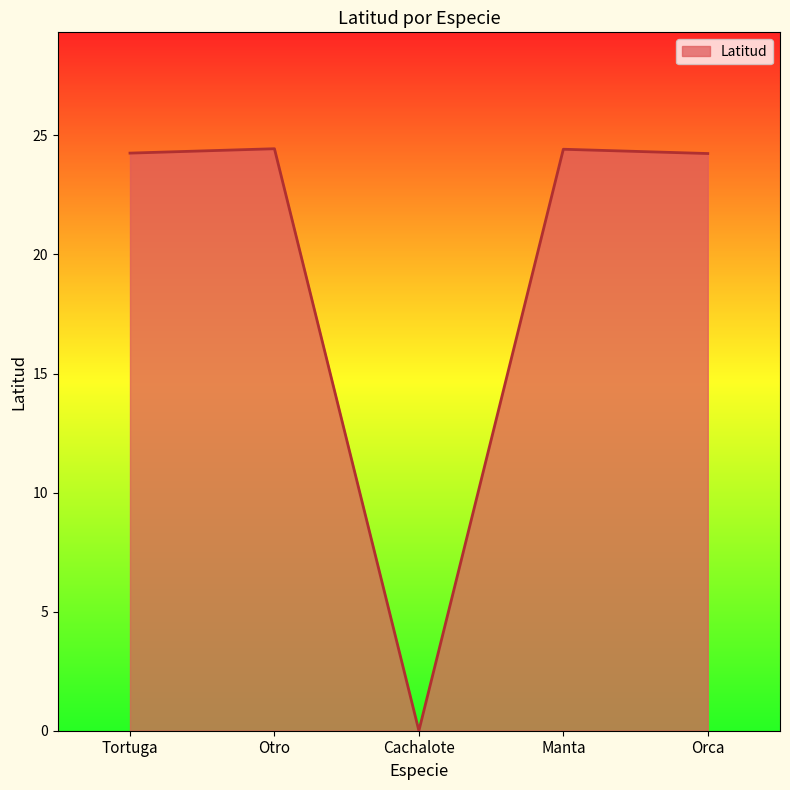

At which category does the data reach its first local peak?

Otro